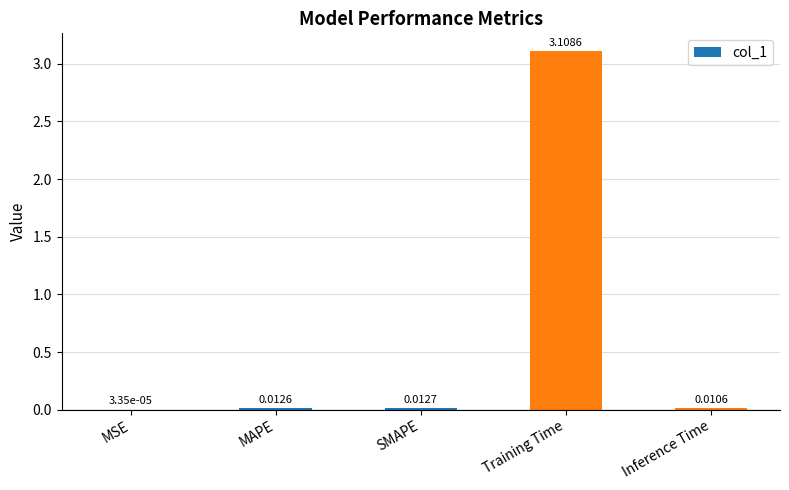

What is the sum of all values?

3.1